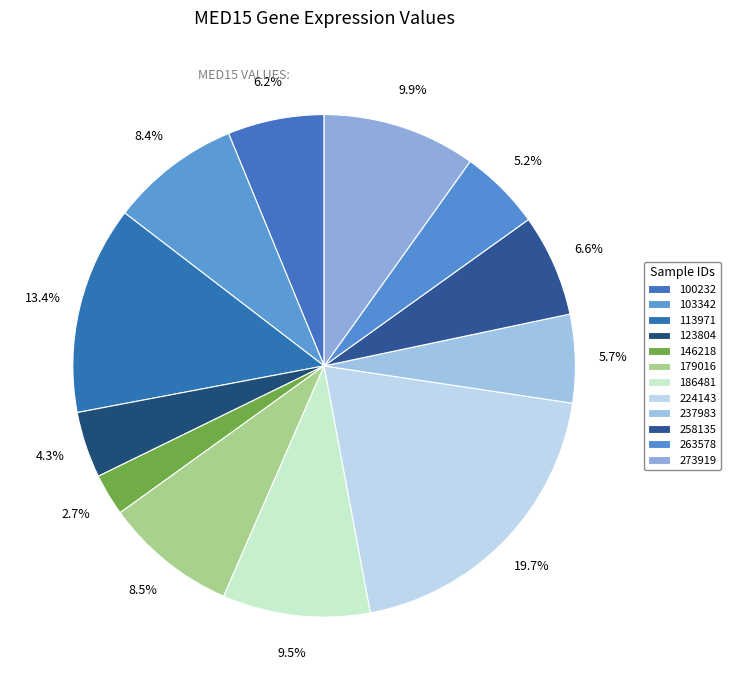

How many slices are in this pie chart?

12